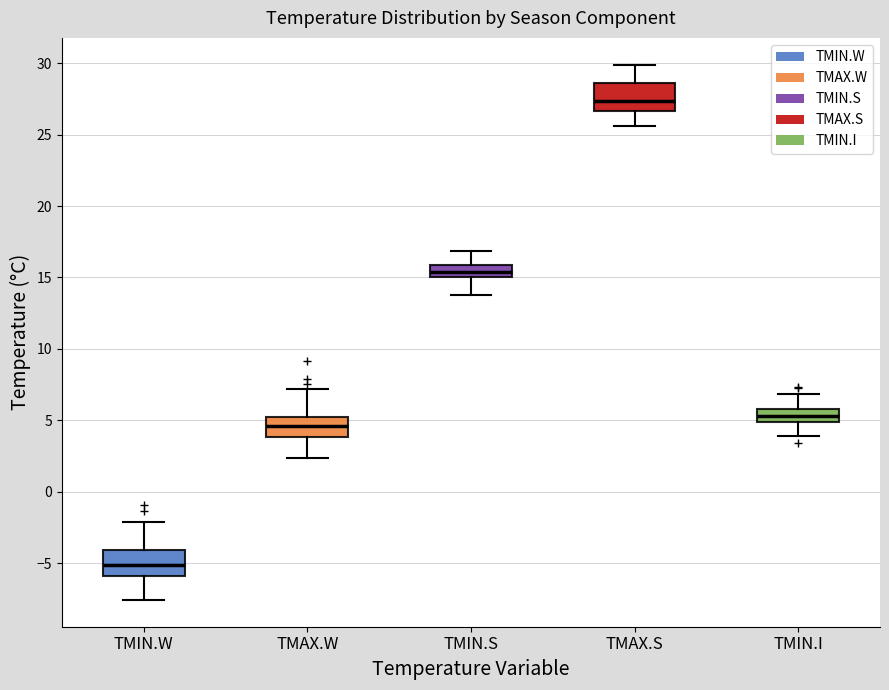

Where does the lower whisker of the box for TMAX.S end on the y-axis? The values are not printed on the chart, so give them approximately, as read against the axis.

25.5